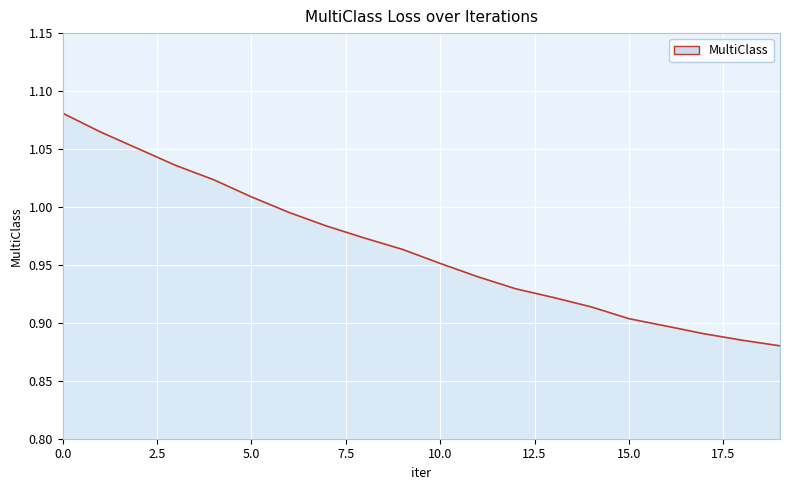

What is the smallest value displayed?

0.9